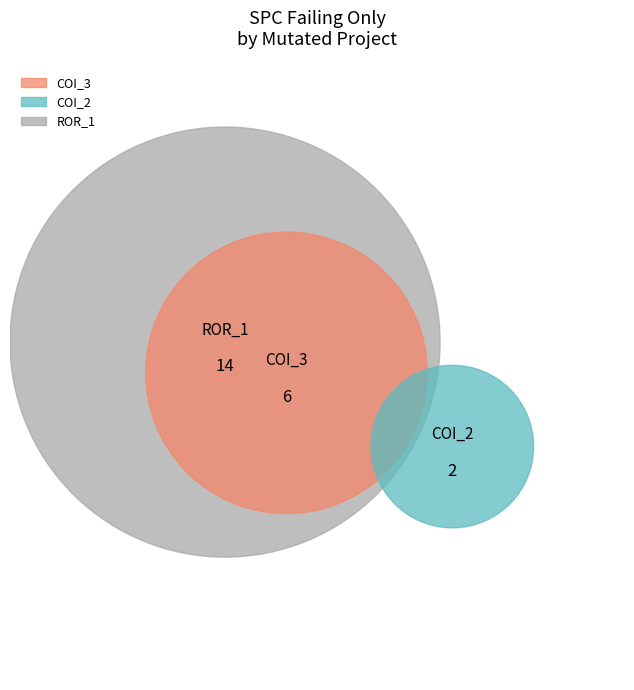

How many slices are in this pie chart?

3